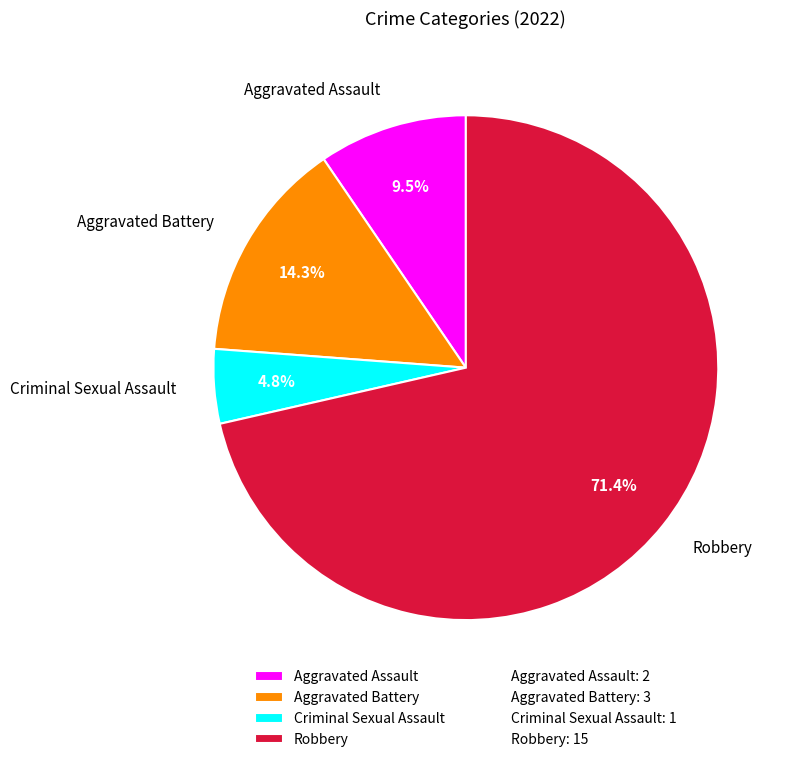

Rank the categories by value from highest to lowest.

Robbery, Aggravated Battery, Aggravated Assault, Criminal Sexual Assault